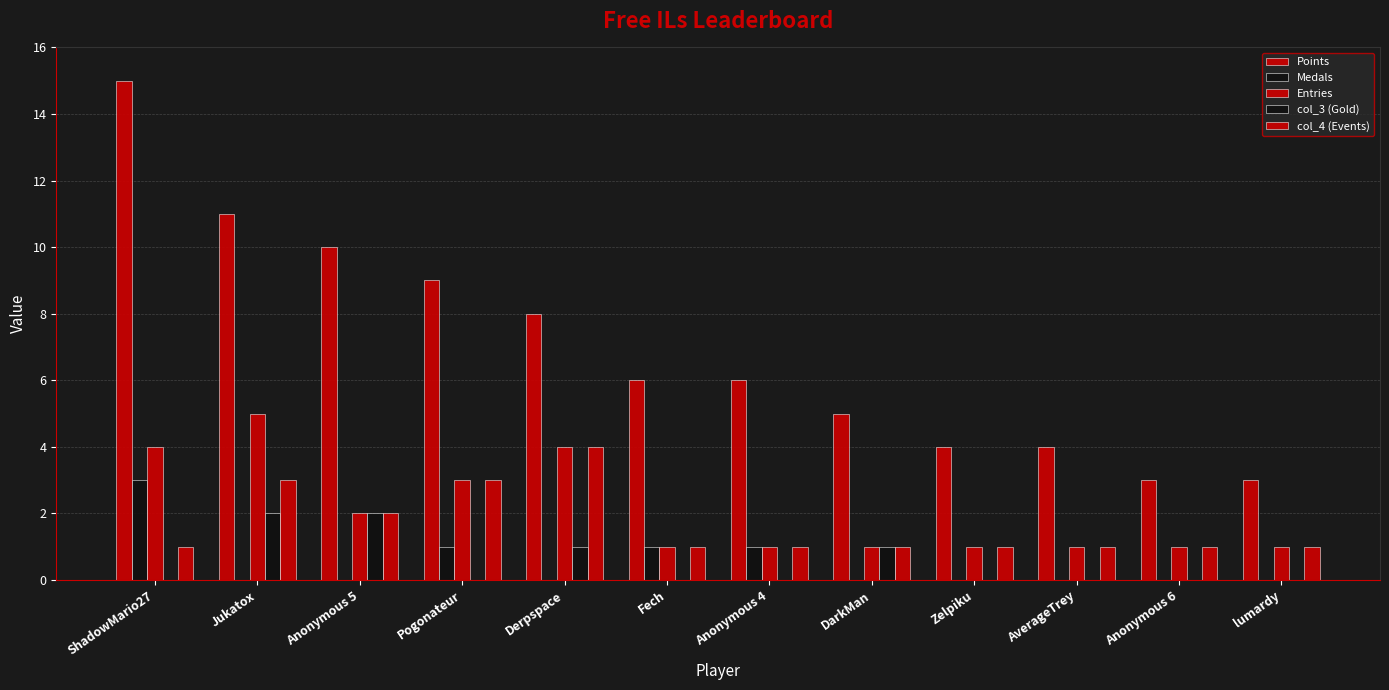

Count the number of data series in this chart.

5